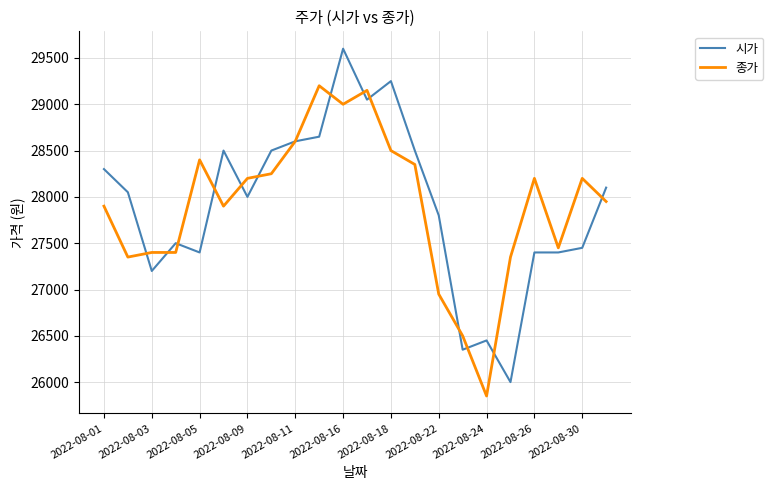

List the series in order of their peak value, highest first.

시가, 종가